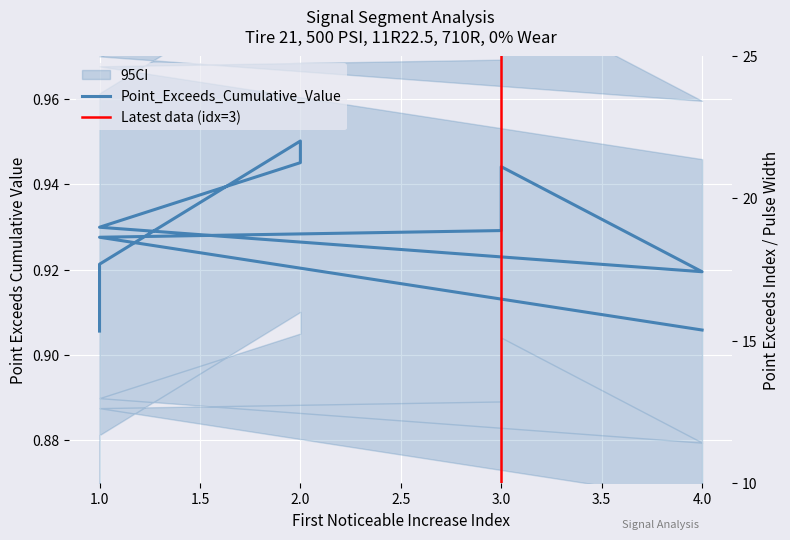

The Point_Exceeds_Cumulative_Value series shows 0.4 at 2. True or false?

False